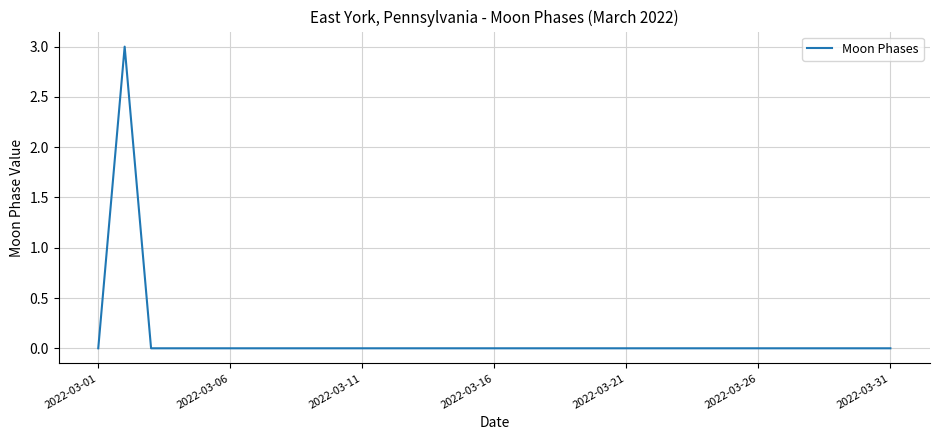

What is the difference between the maximum and minimum values?

3